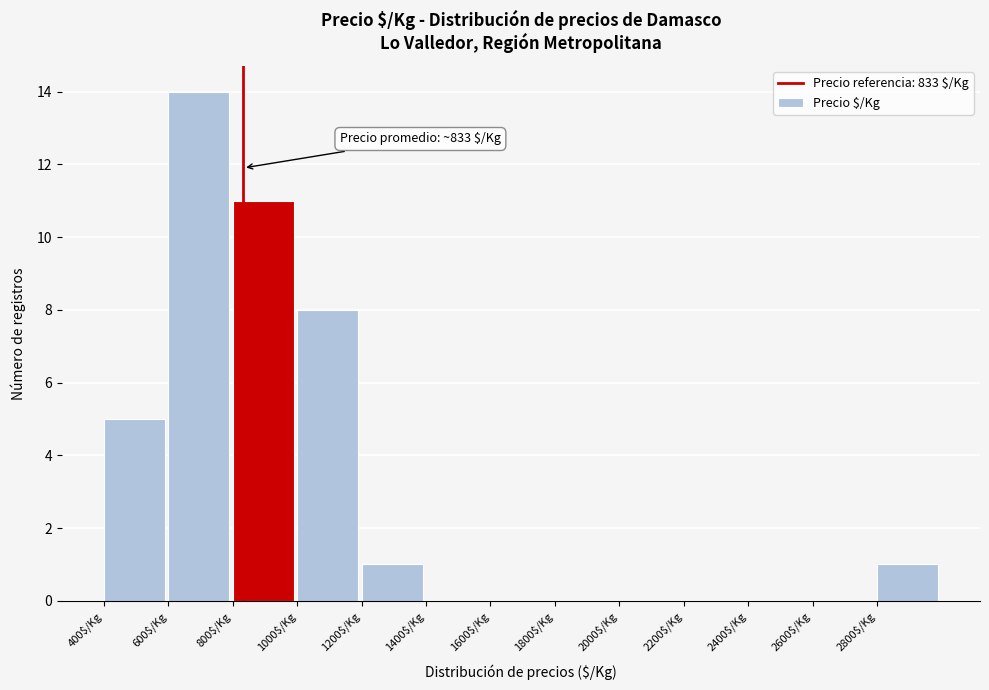

Which range on the x-axis has the tallest bar?

600 to 800